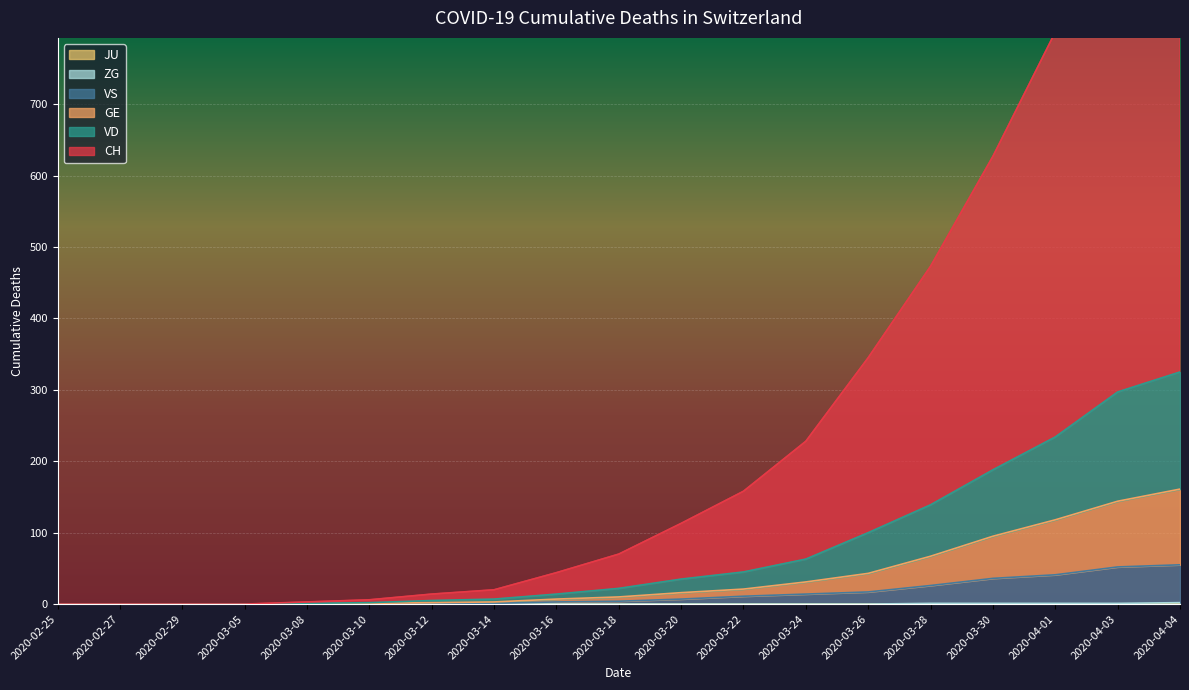

Between 2020-04-01 and 2020-03-16, which is larger?

2020-04-01